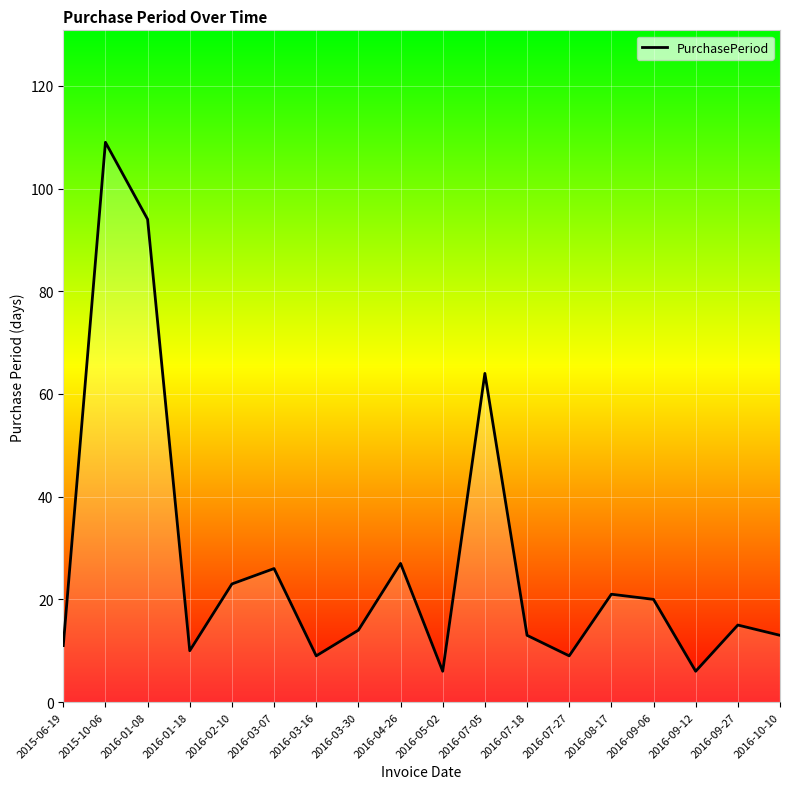

True or false: the data shows 10 at 2016-01-18.

True